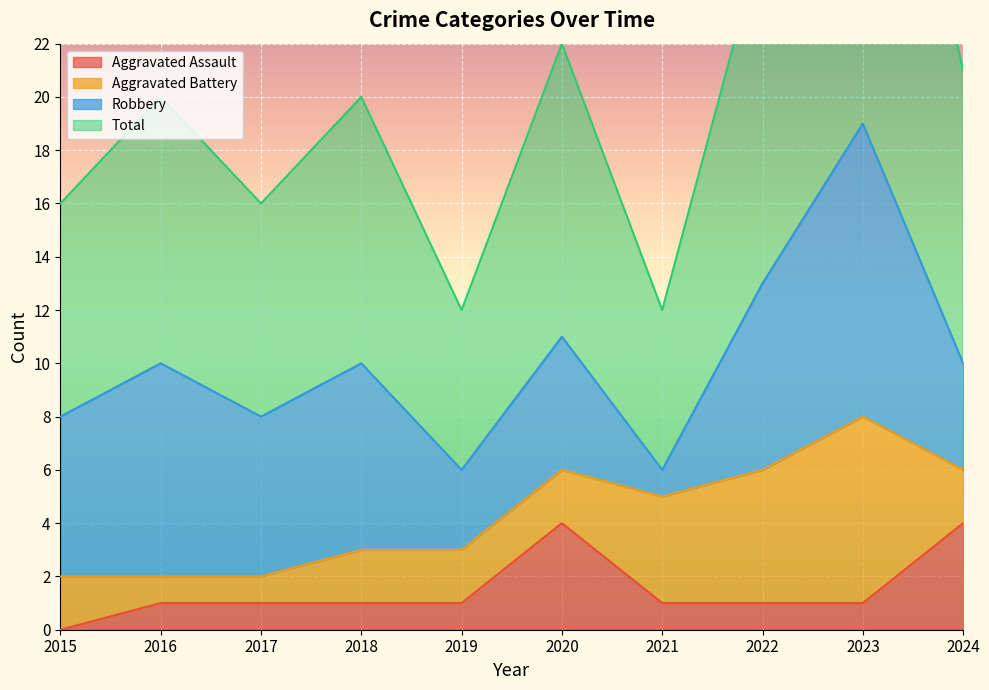

At which label does Aggravated Assault first exceed 1?

2020